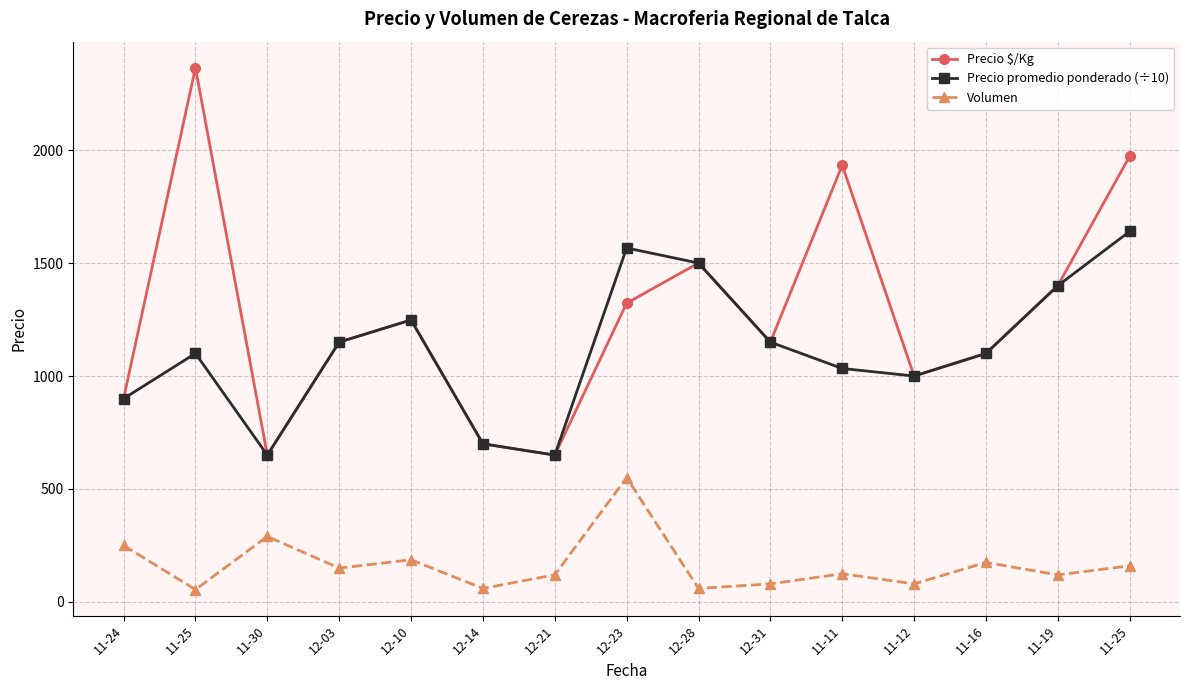

Which series has the widest spread of values?

Precio $/Kg